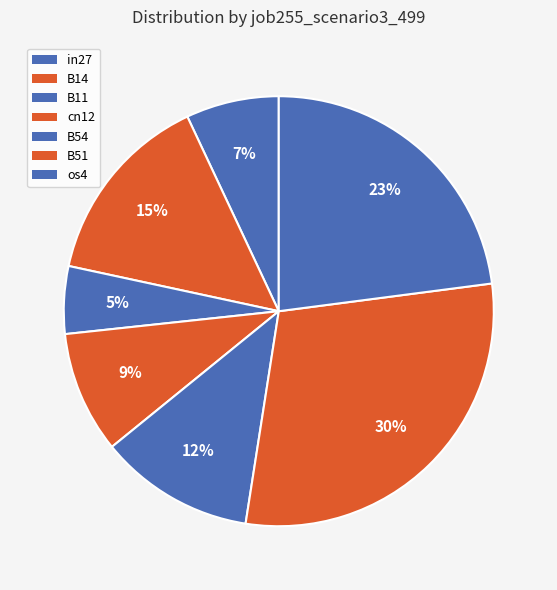

How many slices are in this pie chart?

7